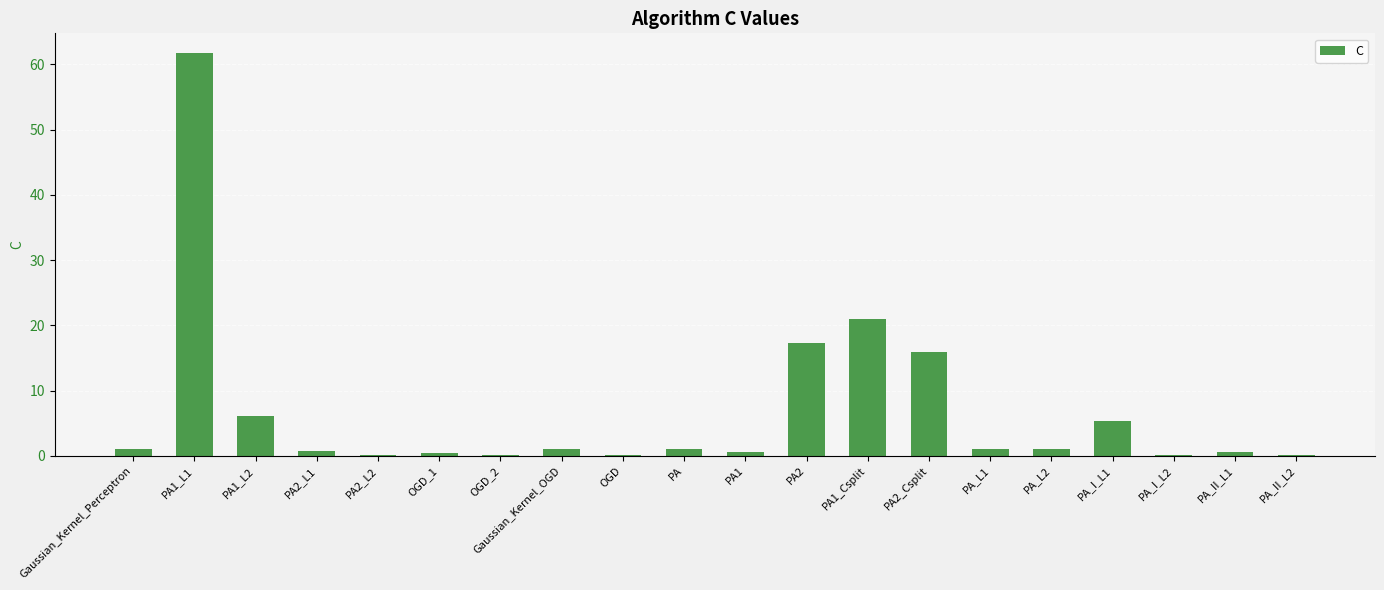

Is it true that the value at PA2 is 4.1?

False